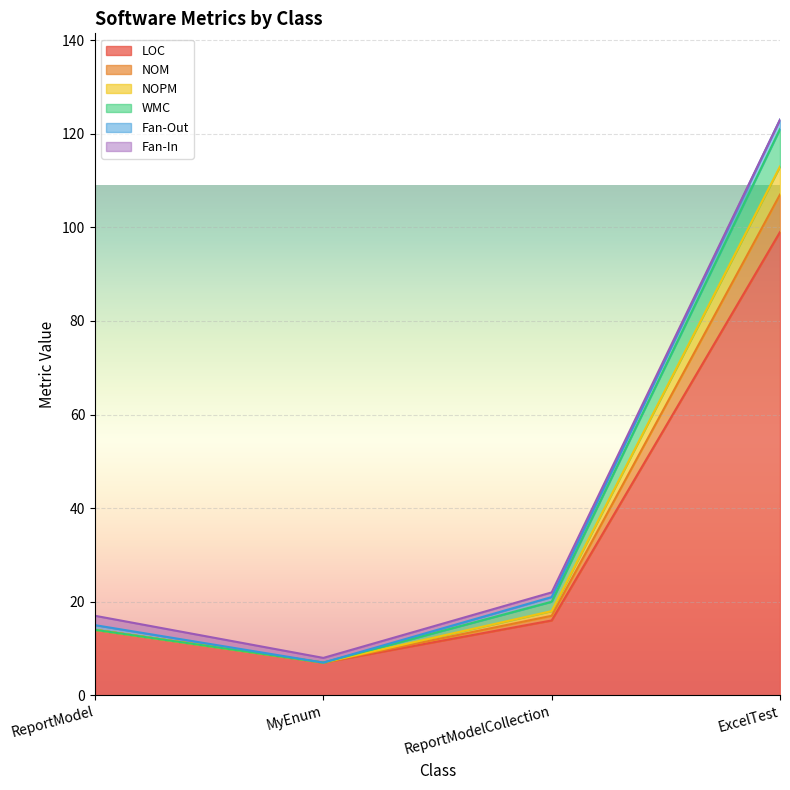

At which category is the sum across all series the highest?

ExcelTest